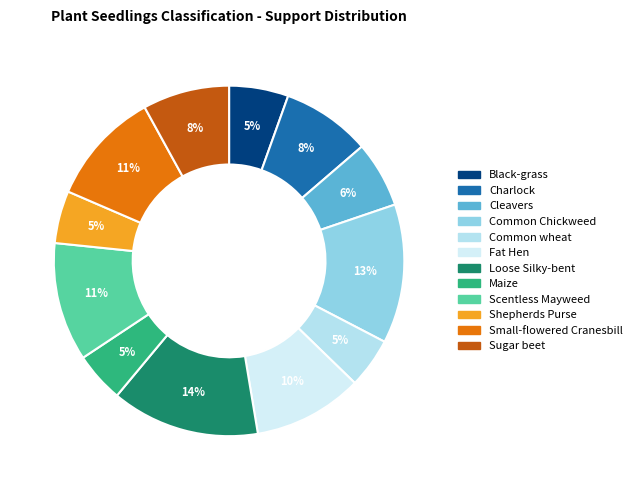

To the nearest percent, what portion does Maize represent?

5%